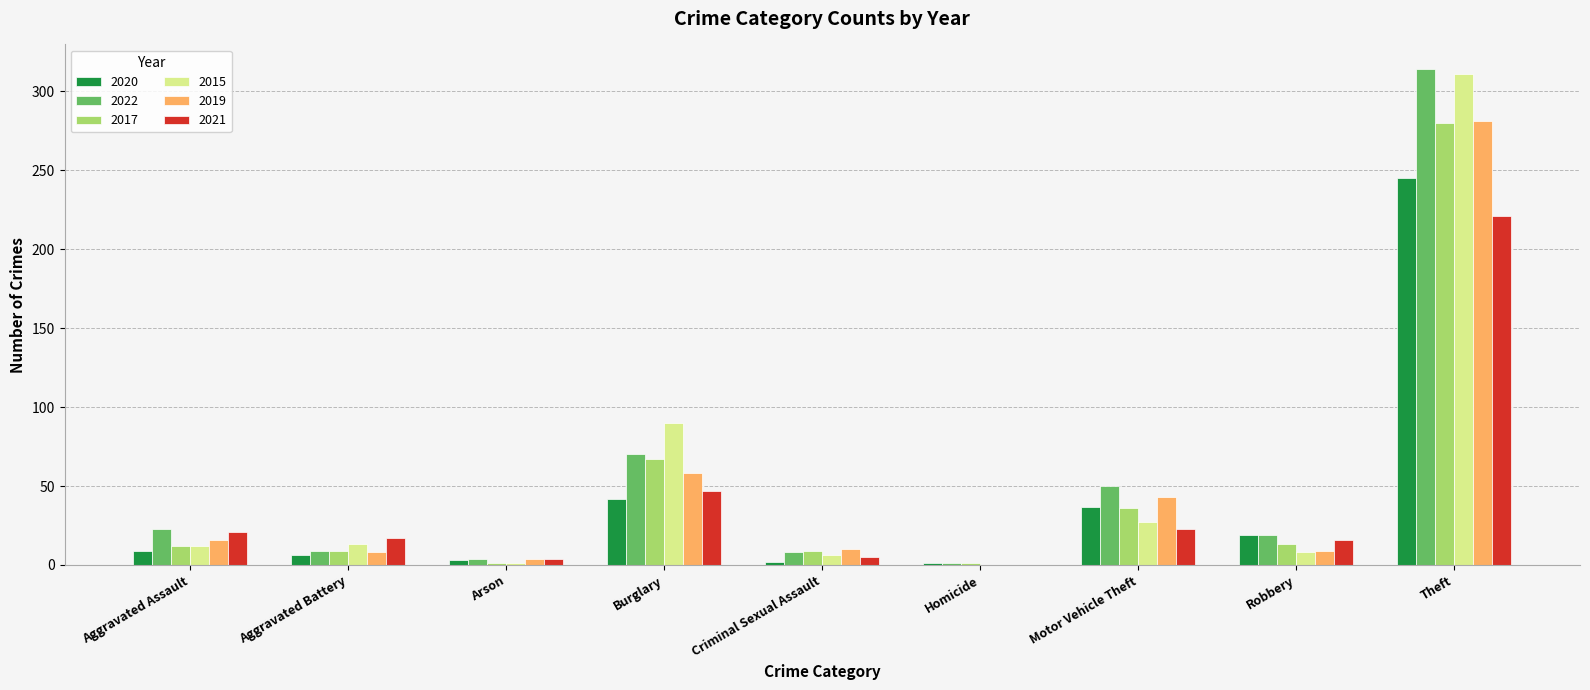

Are the bars grouped side by side (vs. stacked)?

Yes